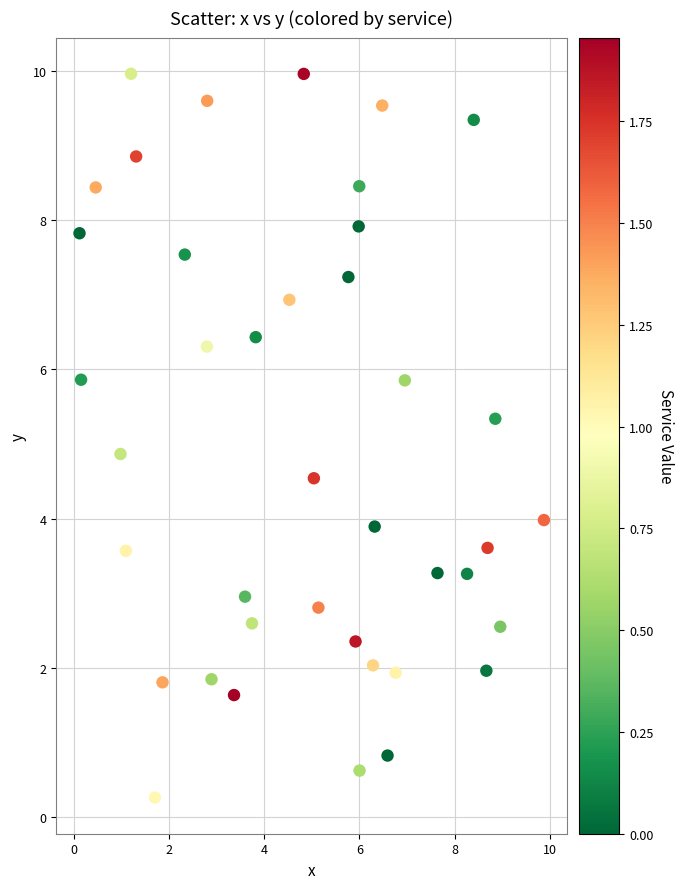

What is the range of Y values (max minus min)?

9.7